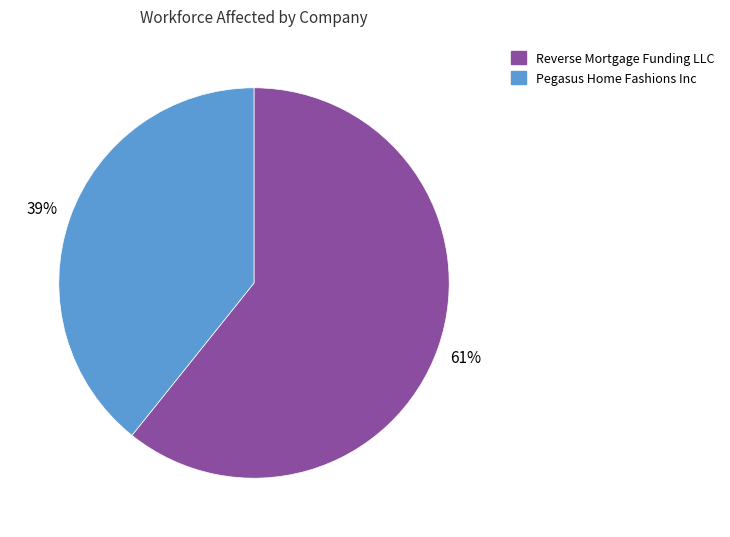

Do Pegasus Home Fashions Inc and Reverse Mortgage Funding LLC together represent more than half of the pie?

Yes